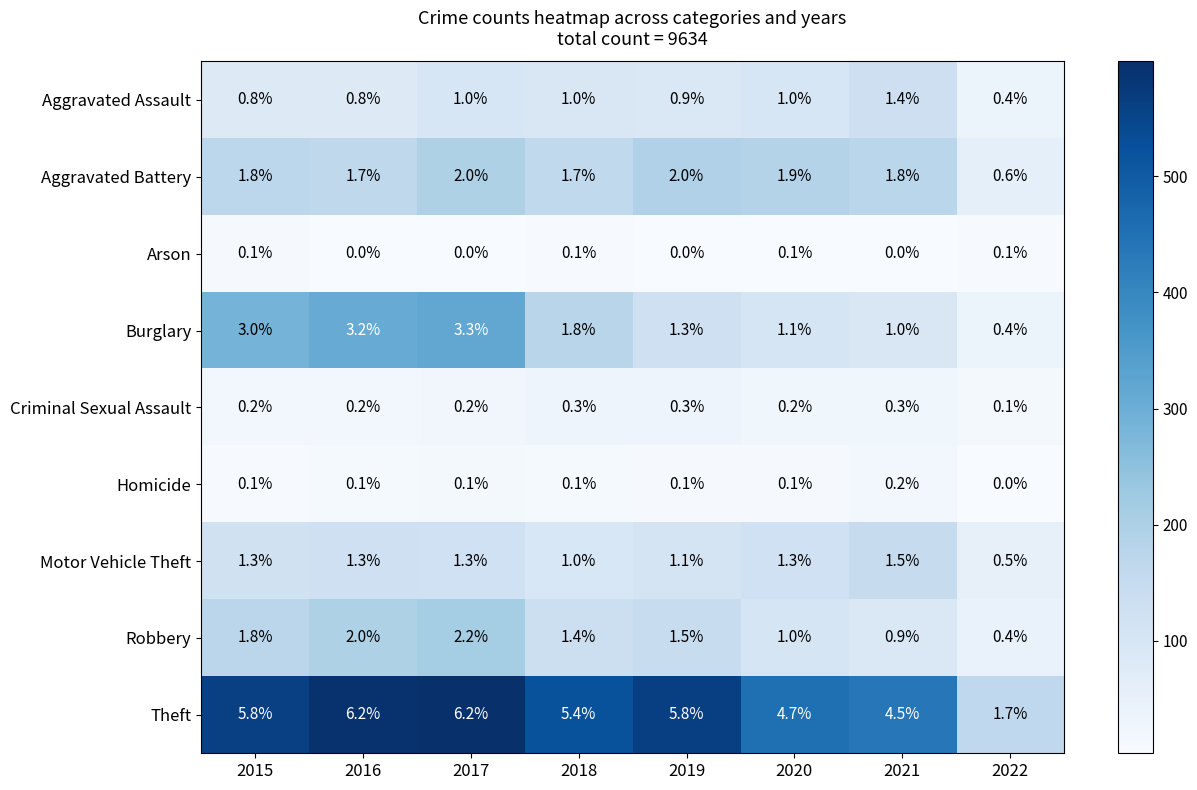

Which series changed the most between 2015 and 2016?

Theft